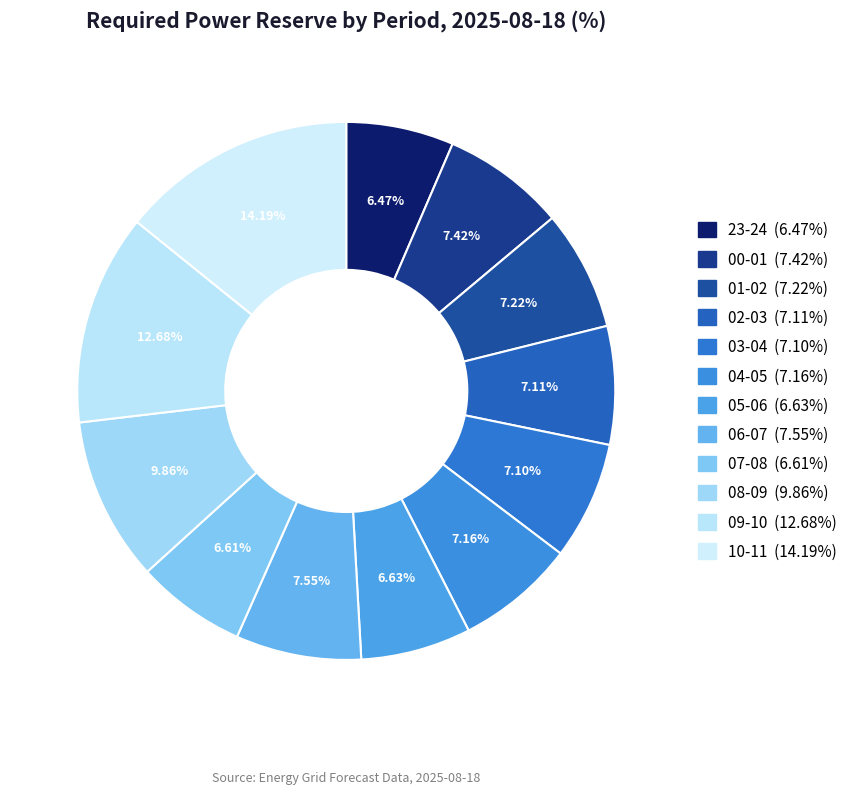

Combined, what portion of the pie is 00-01 and 01-02?

14.6%